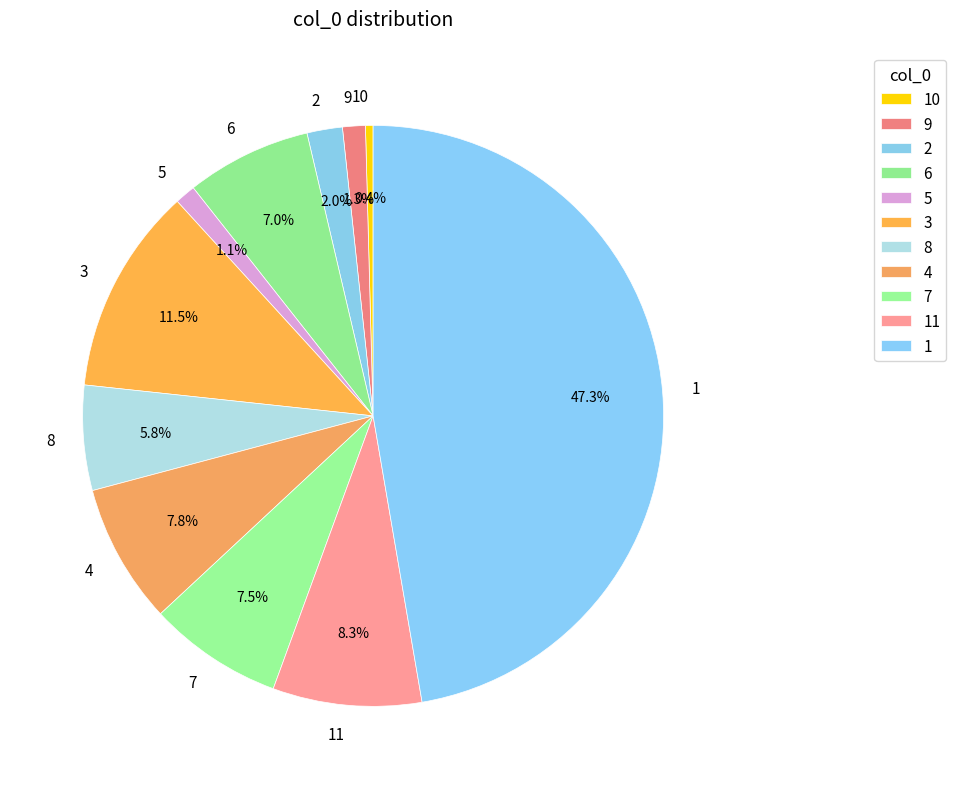

Is the sum of 2 and 5 greater than half?

No